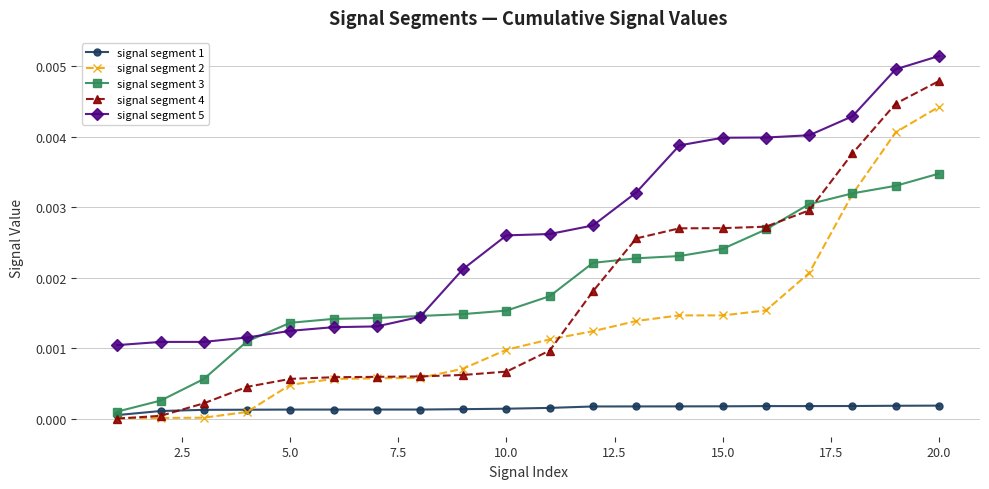

True or false: signal segment 3 and signal segment 4 intersect in this chart.

True